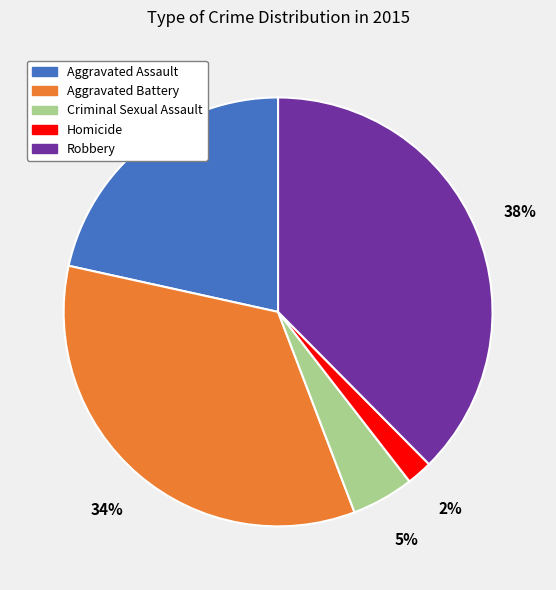

Which category has the smallest portion of the pie?

Homicide